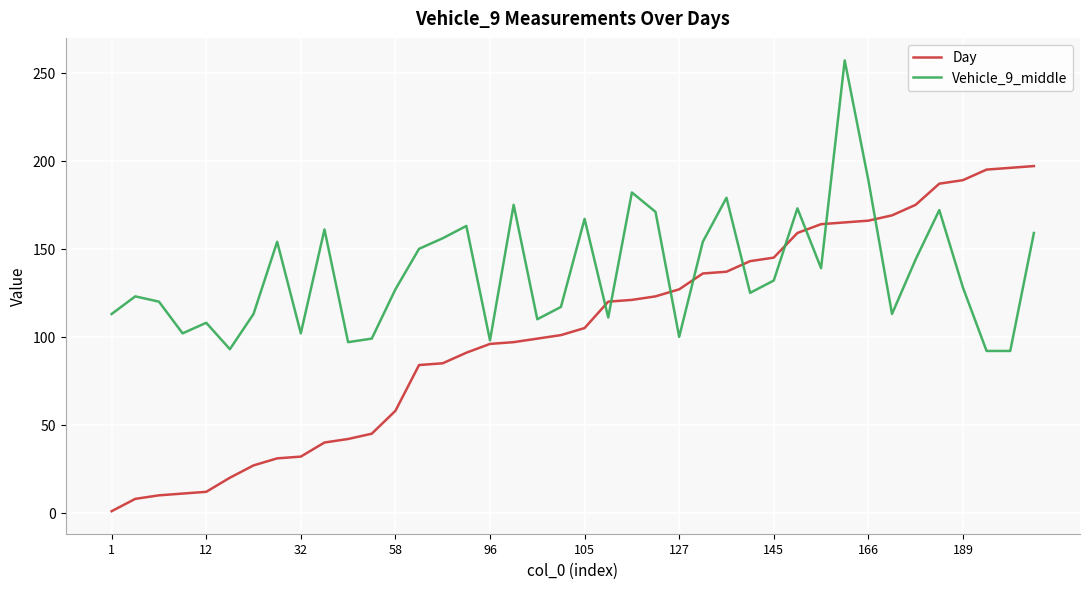

Which series has the largest total across all categories?

Vehicle_9_middle